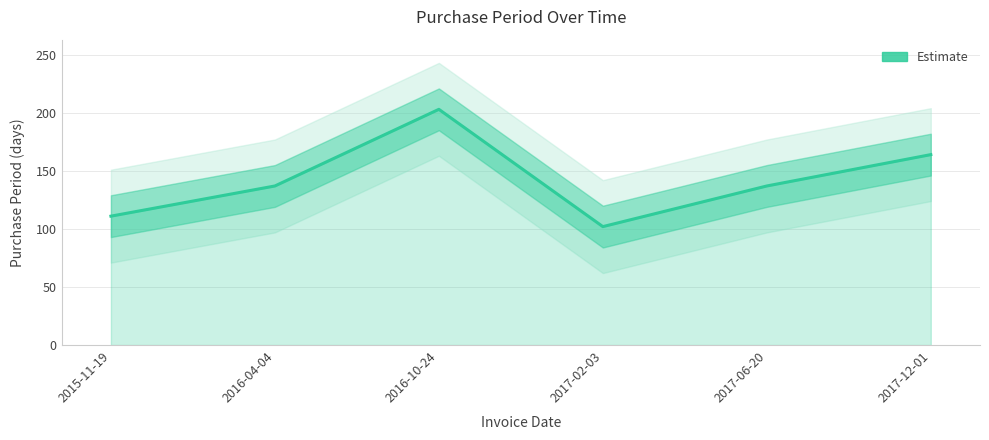

Between 2015-11-19 and 2017-02-03, which is larger?

2015-11-19